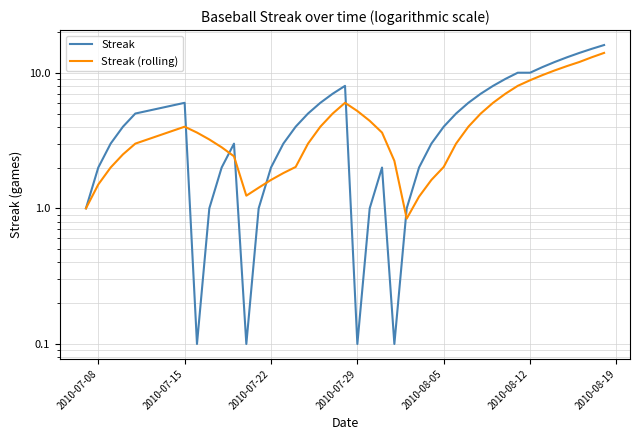

What is the value of the Streak (rolling) point at the 1st from the left?

1.0